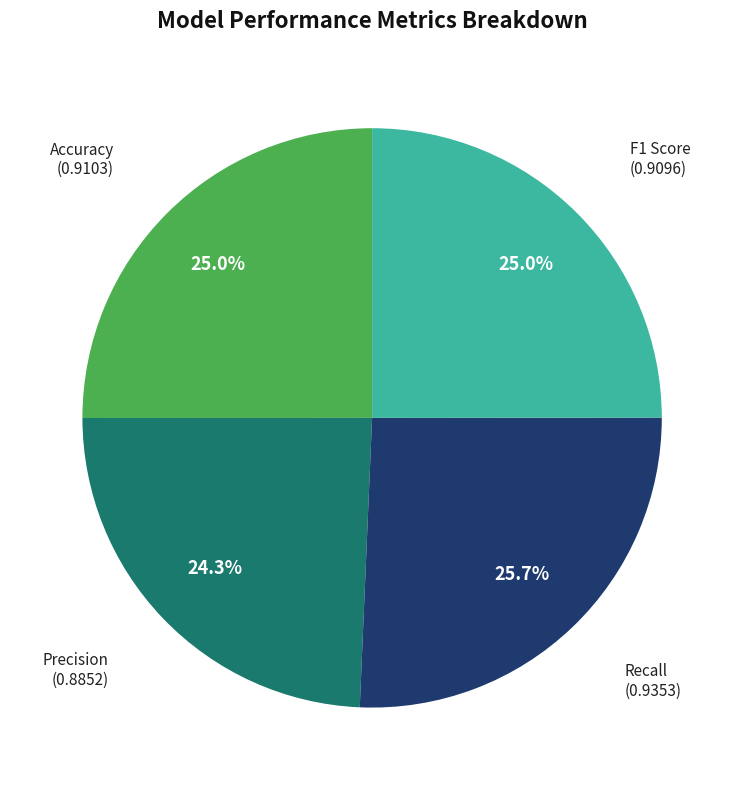

What percentage do Accuracy and Recall together represent?

50.7%